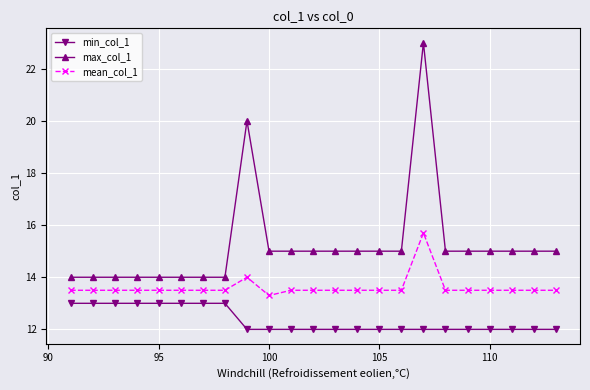

True or false: max_col_1 has more than 0 points higher than both neighbors.

True